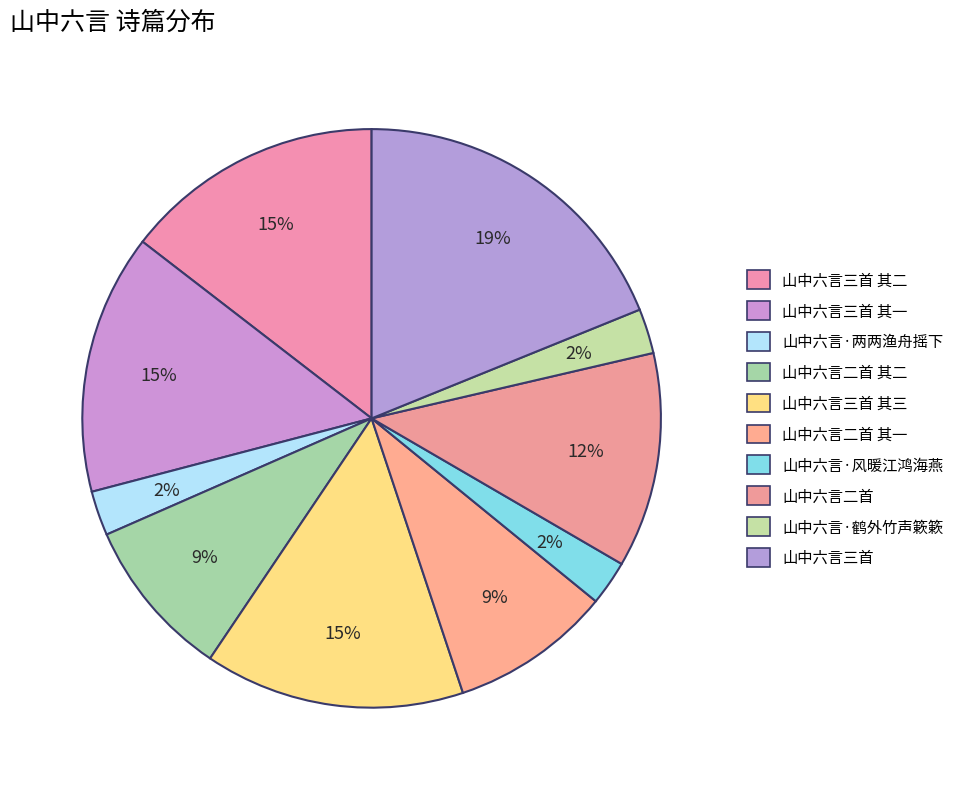

What is the ratio of the value at 山中六言三首 其三 to the value at 山中六言三首 其二?

1.0